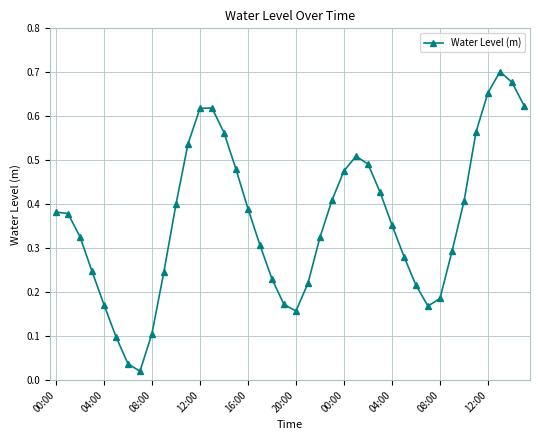

How many interior local valleys (lower than both neighbors) does the data have?

3